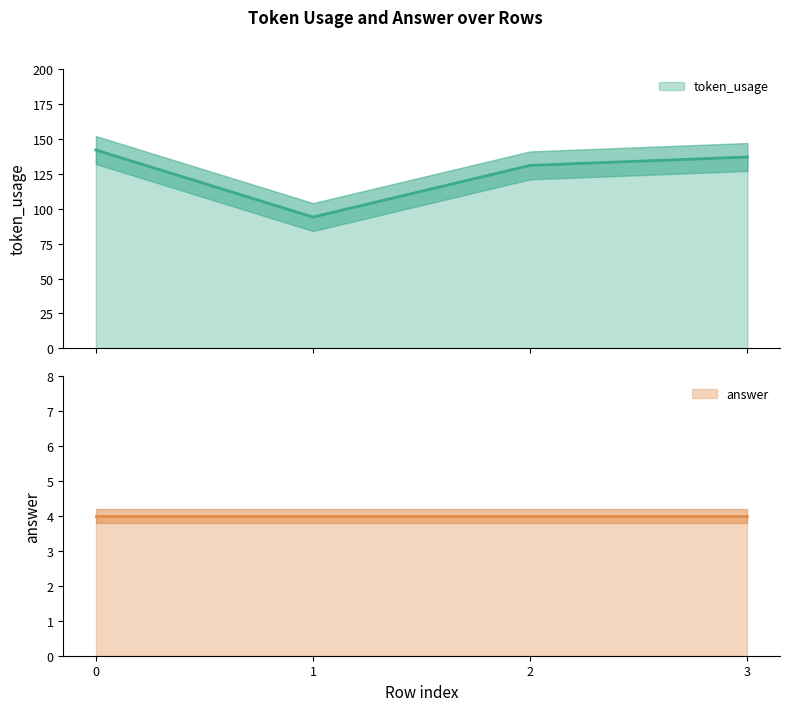

What is the sum of the values at 0 and 3?

279